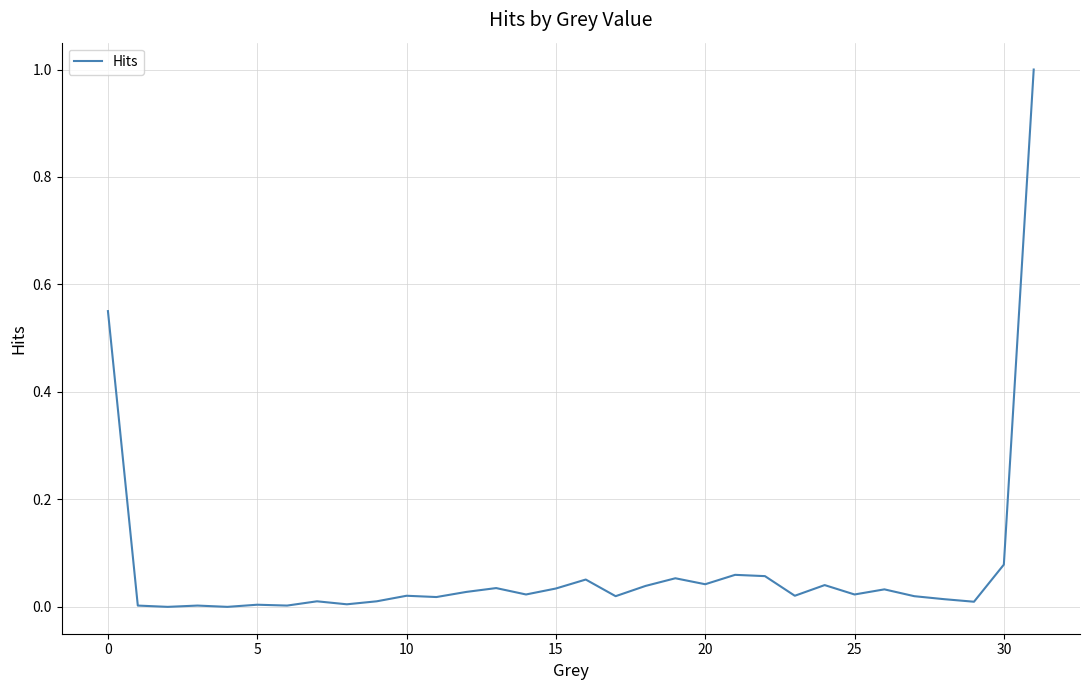

What is the maximum value shown in the chart?

1.0